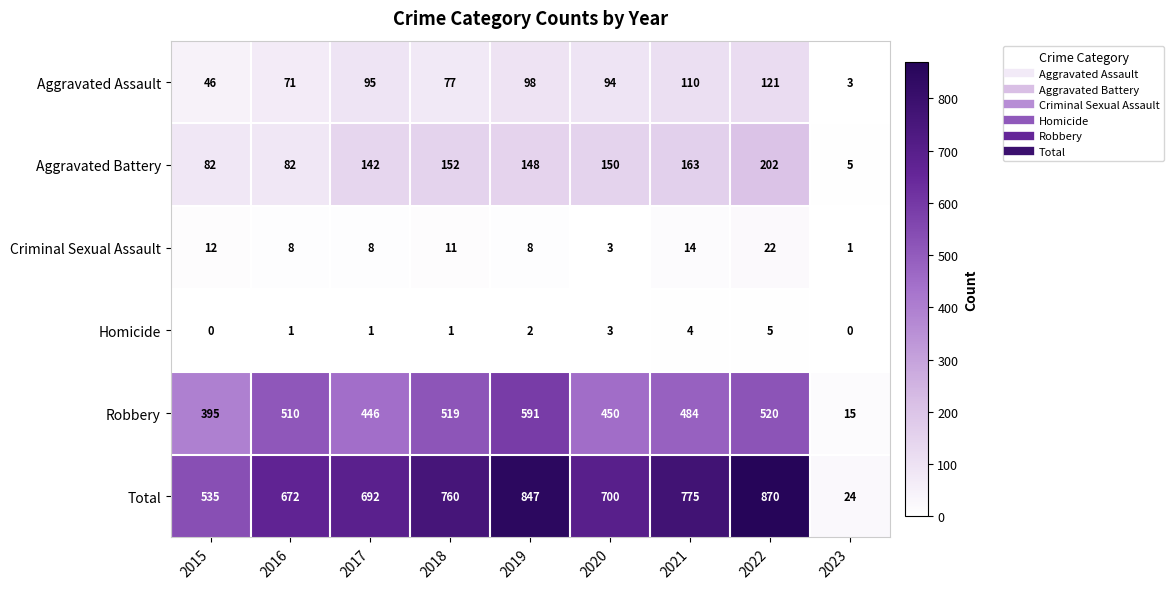

What is the difference between the Robbery values at 2019 and 2018?

72